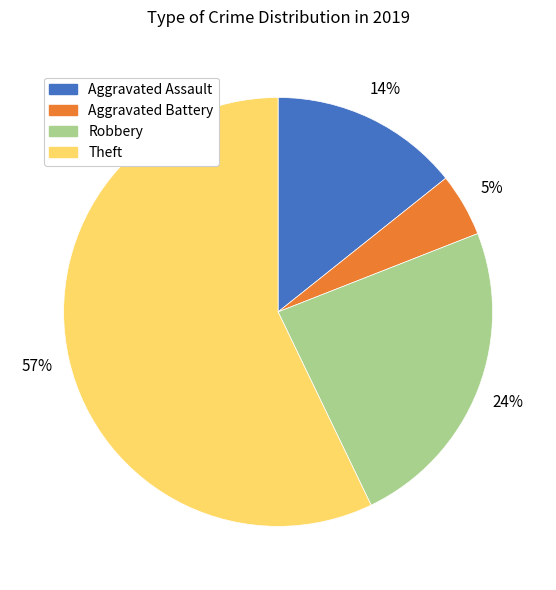

To the nearest percent, what portion does Theft represent?

57%